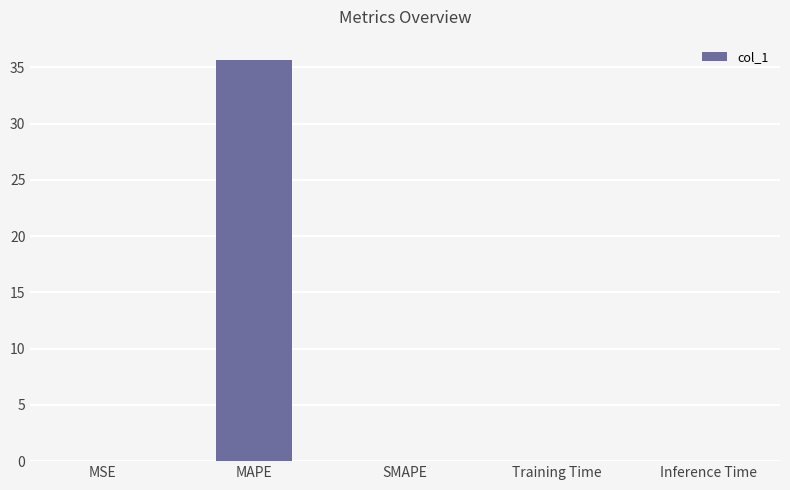

At which category does the chart reach its peak across all series?

MAPE